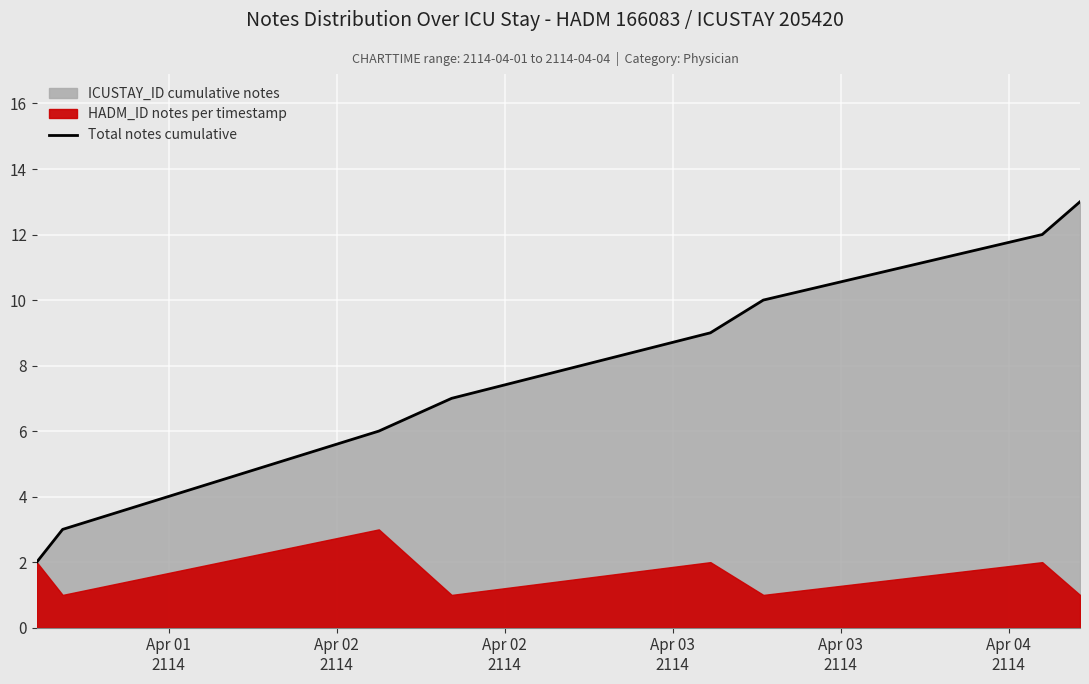

What is the highest value of the Total notes cumulative series?

13